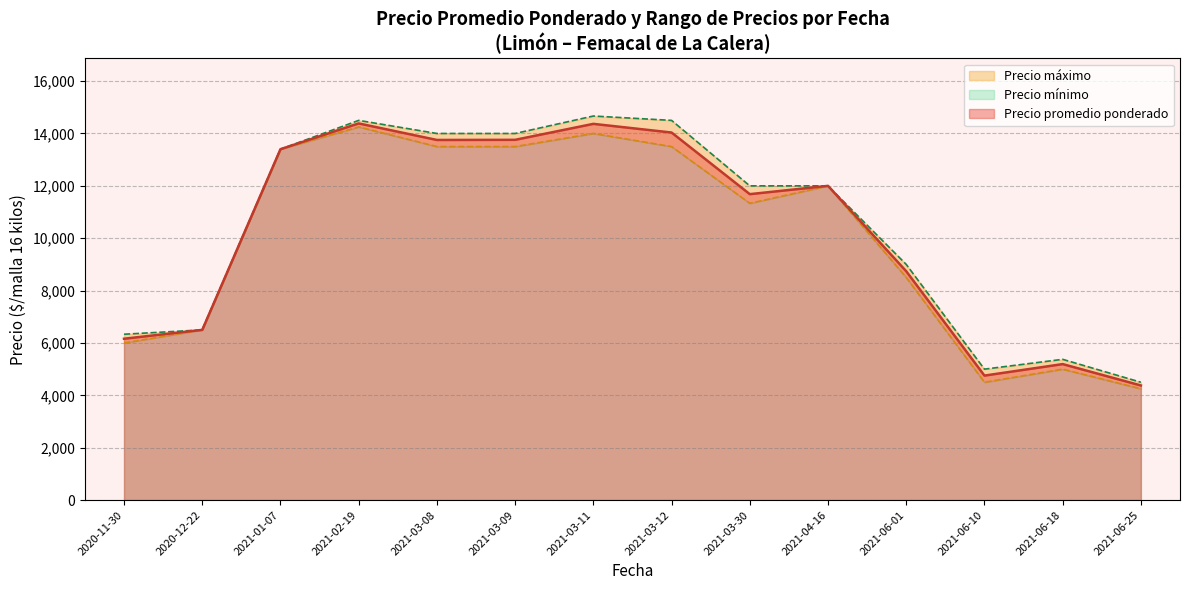

Where is Precio promedio ponderado nearest to the value 9380?

2021-06-01